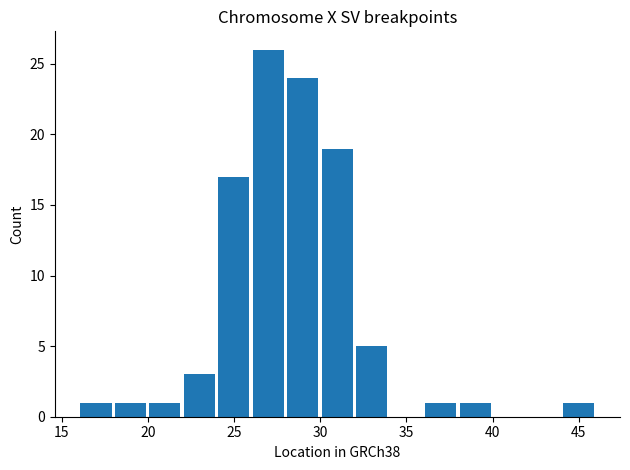

How many series are shown in this chart?

1